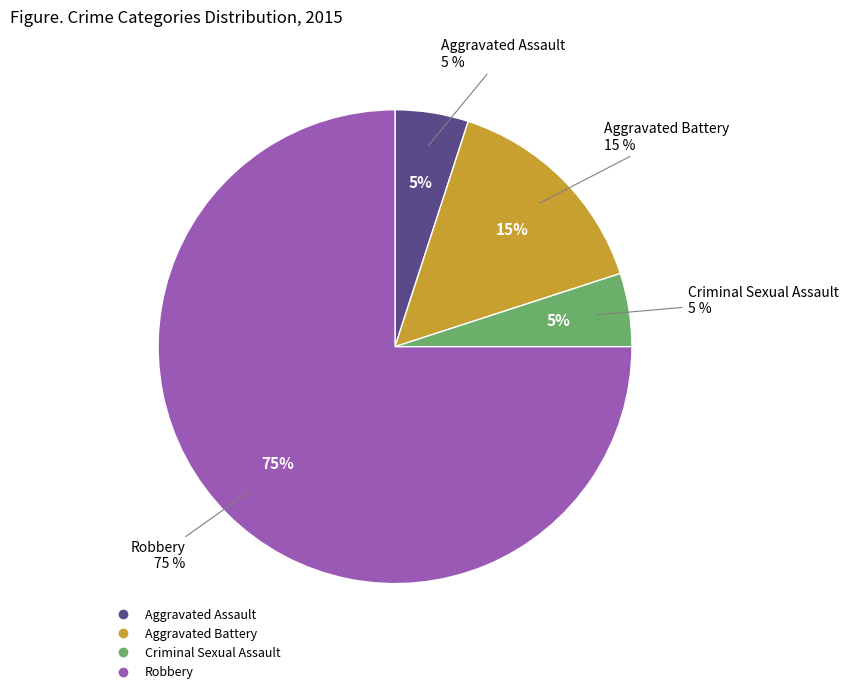

Does Robbery account for over 50% of the chart?

Yes